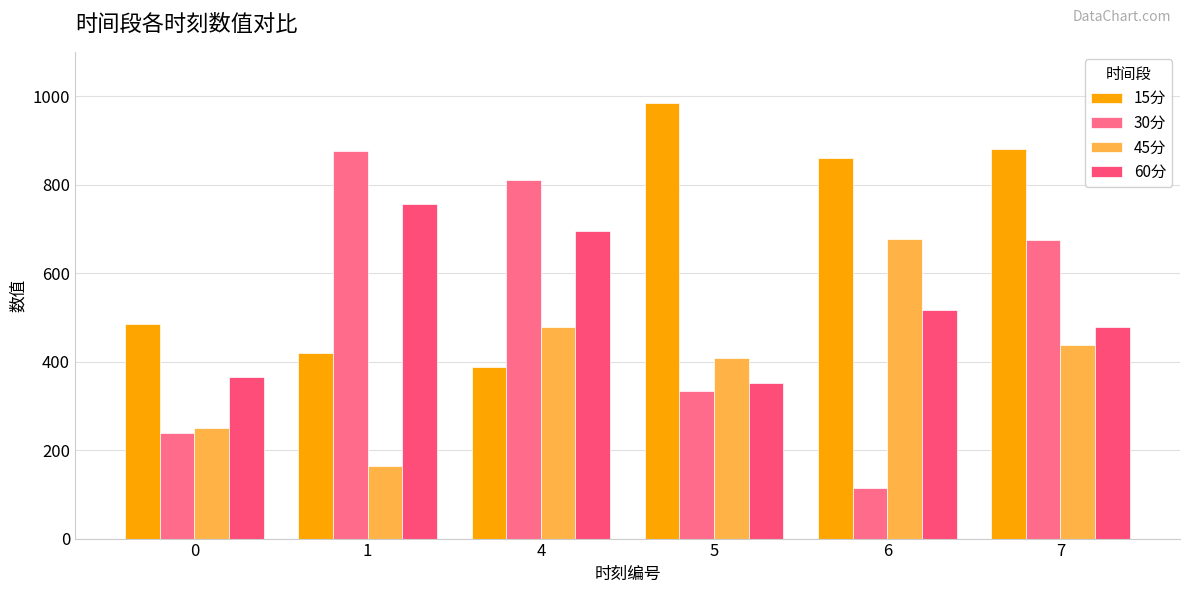

At which category is the sum across all series the highest?

7